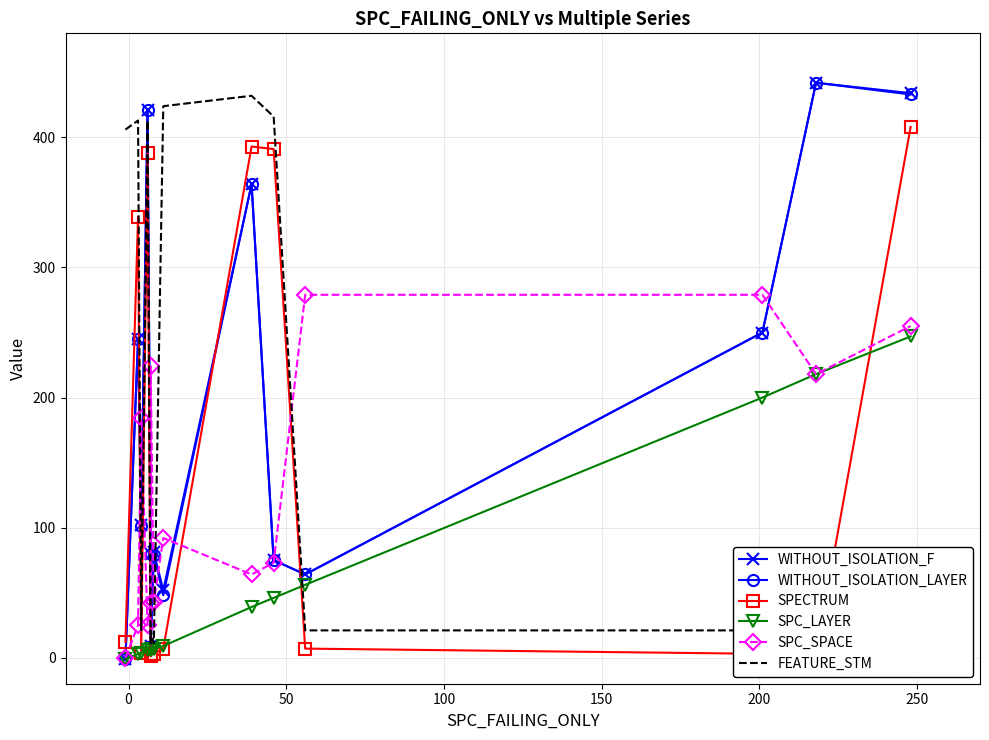

What is the difference between the maximum and second lowest values in the SPECTRUM series?

406